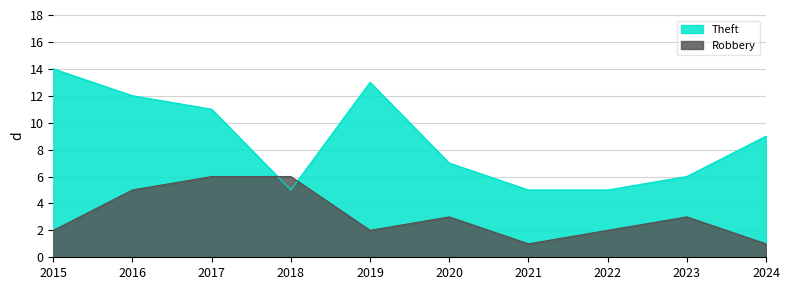

How many distinct data groups are displayed?

2